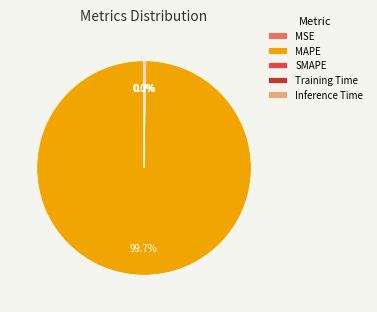

Is there a majority slice in this chart?

Yes